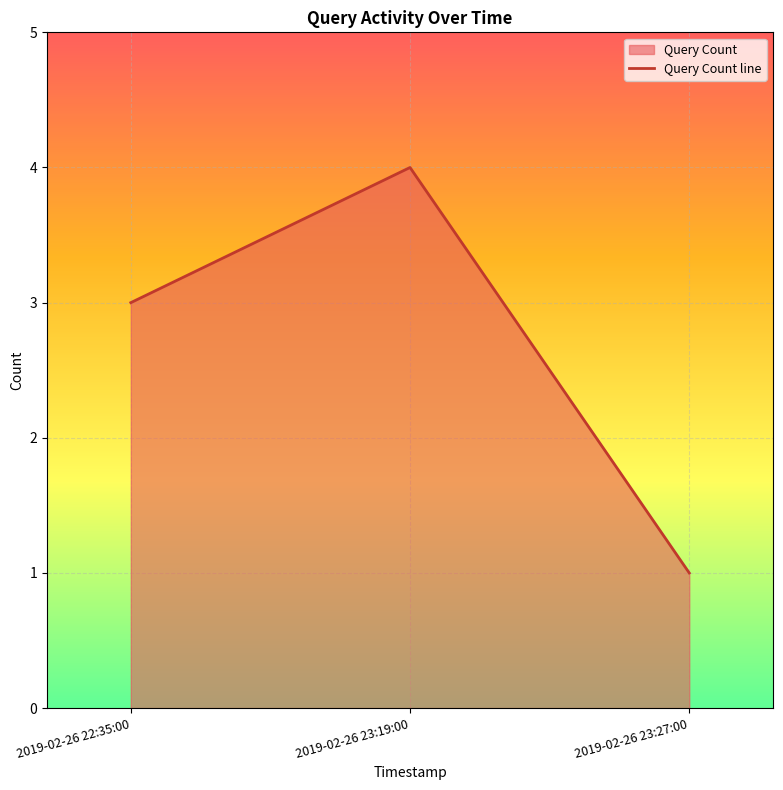

Where is the data nearest to the value 2?

2019-02-26 22:35:00